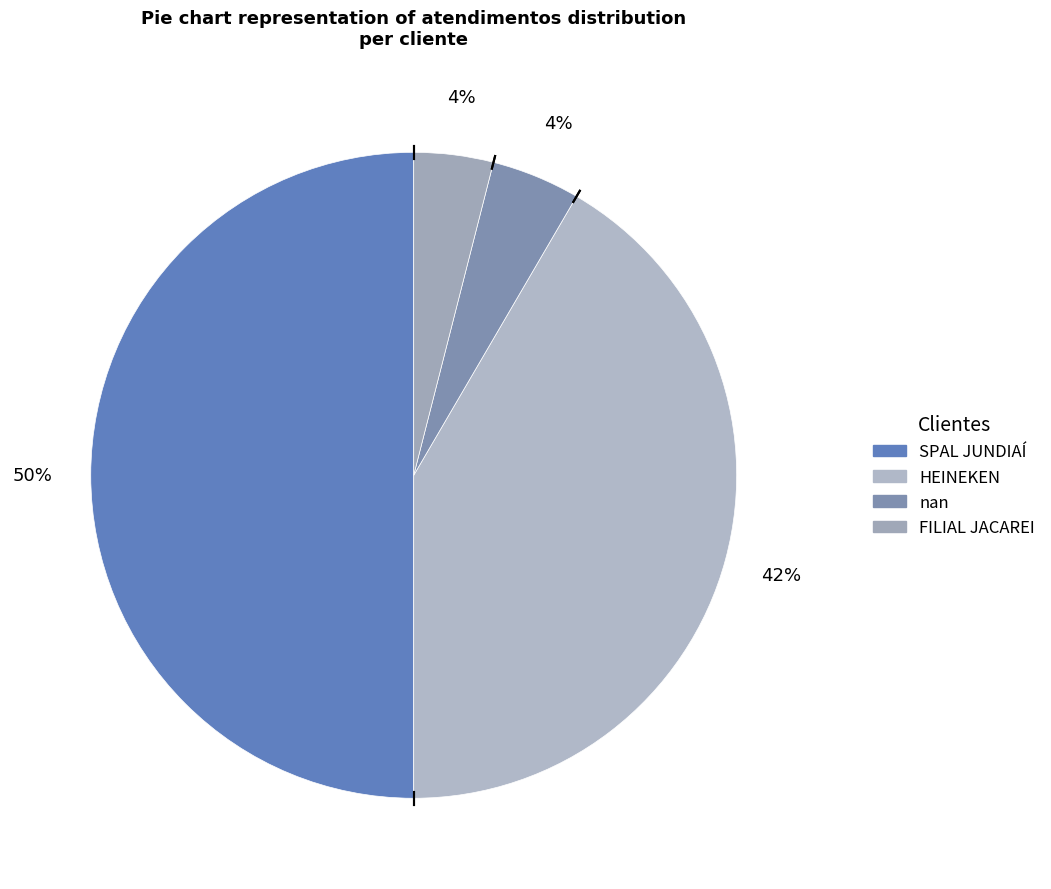

Does nan represent more than half of the total?

No